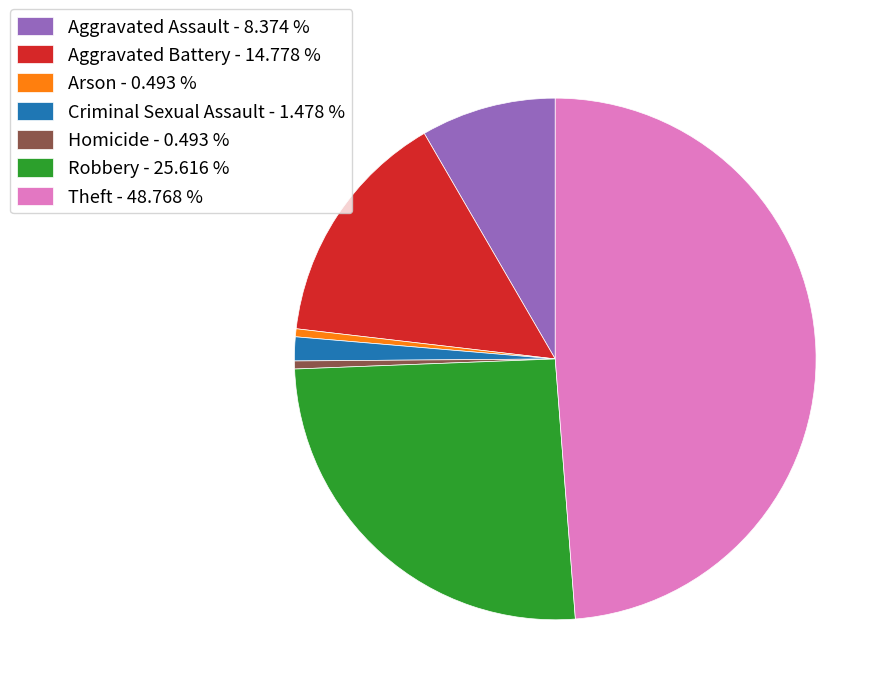

Between Criminal Sexual Assault - 1.478 % and Arson - 0.493 %, which is larger?

Criminal Sexual Assault - 1.478 %